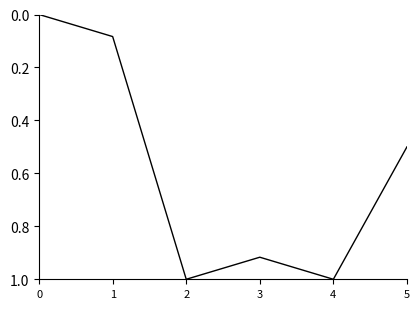

The chart shows a value of 0.4 at 4. True or false?

False